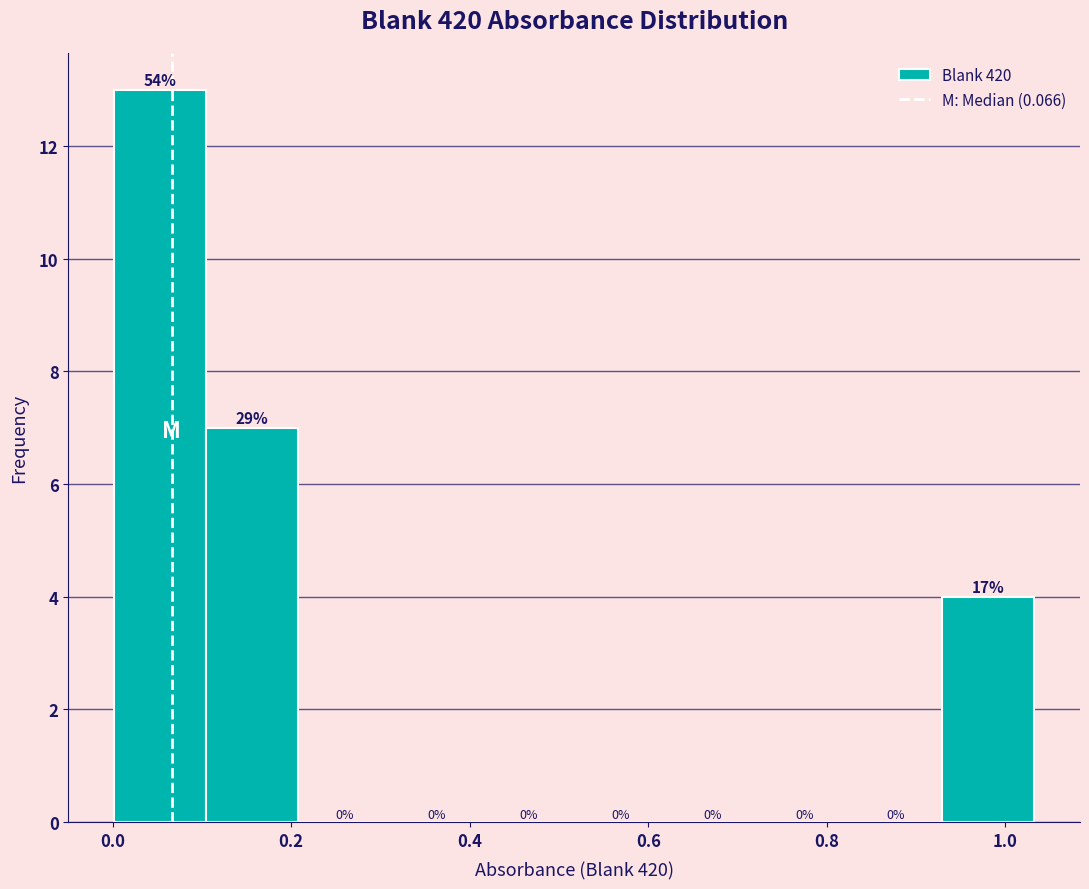

Which range on the x-axis has the tallest bar?

0.00 to 0.10